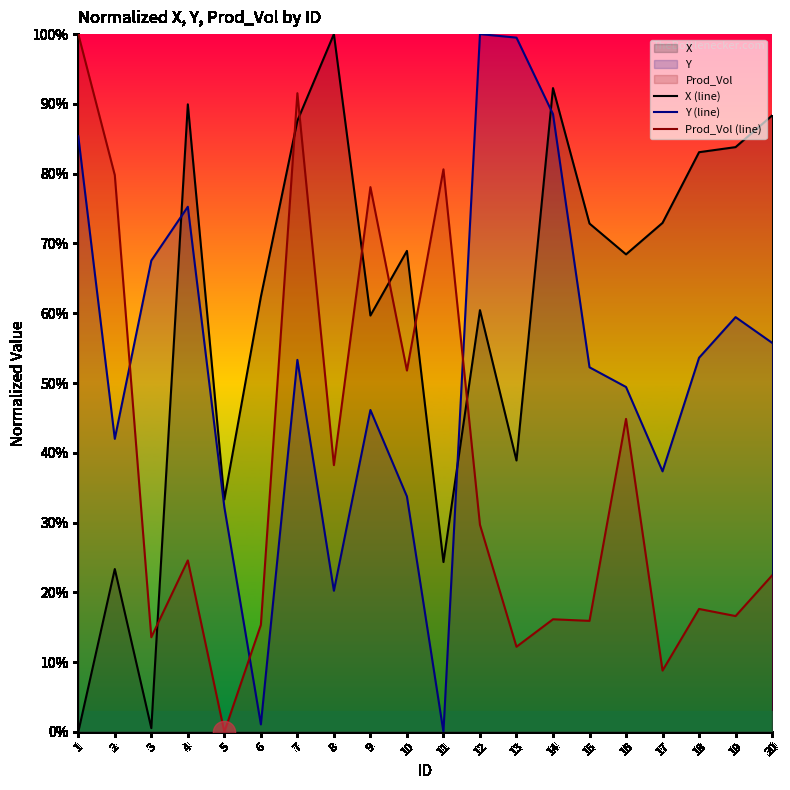

True or false: Y (line) has a value of 0.0 at 11.

True